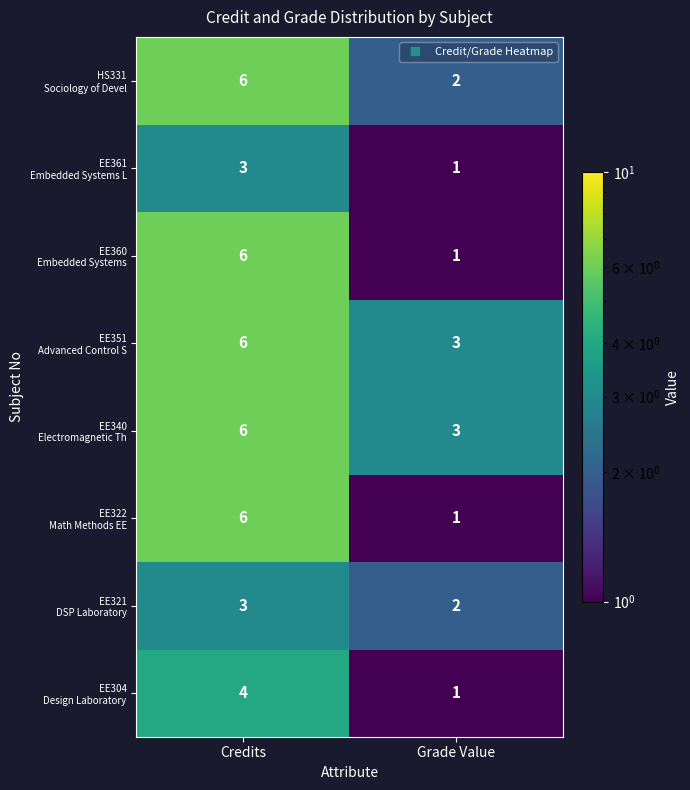

How many categories are shown in the chart?

2